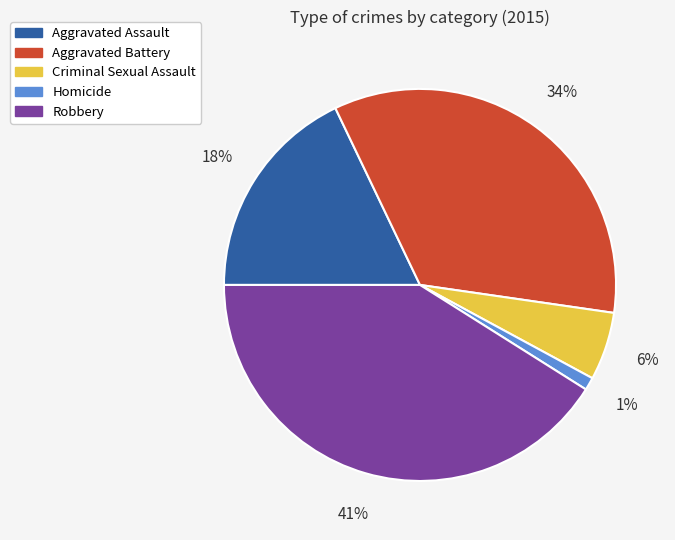

The Robbery slice represents 41% of the pie. True or false?

True